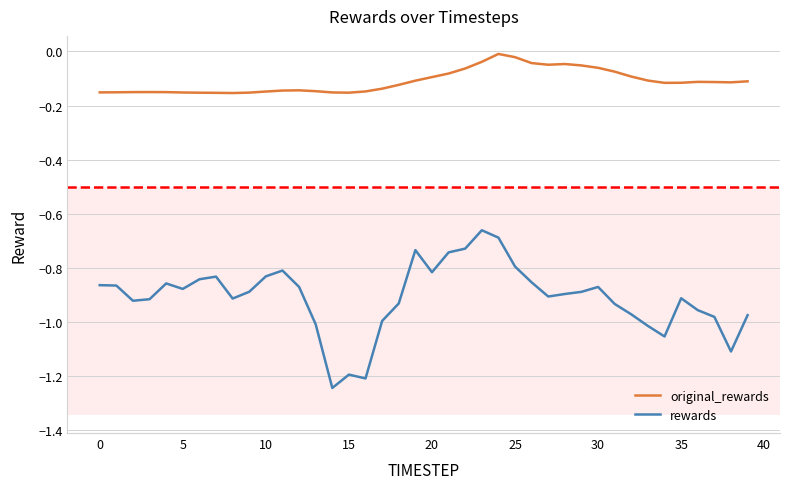

Which series has the largest range (max minus min)?

rewards